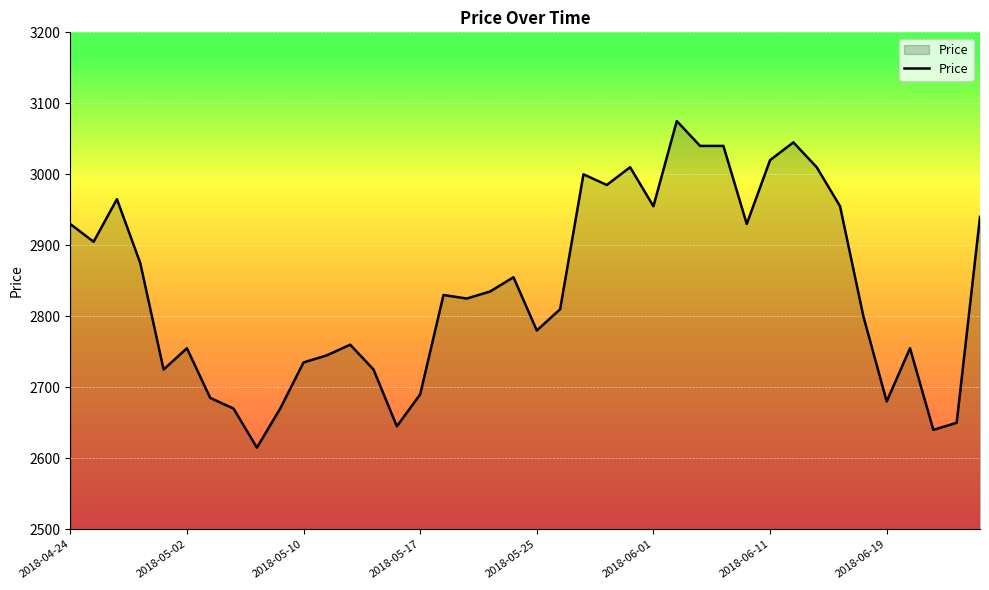

What is the greatest value displayed?

3075